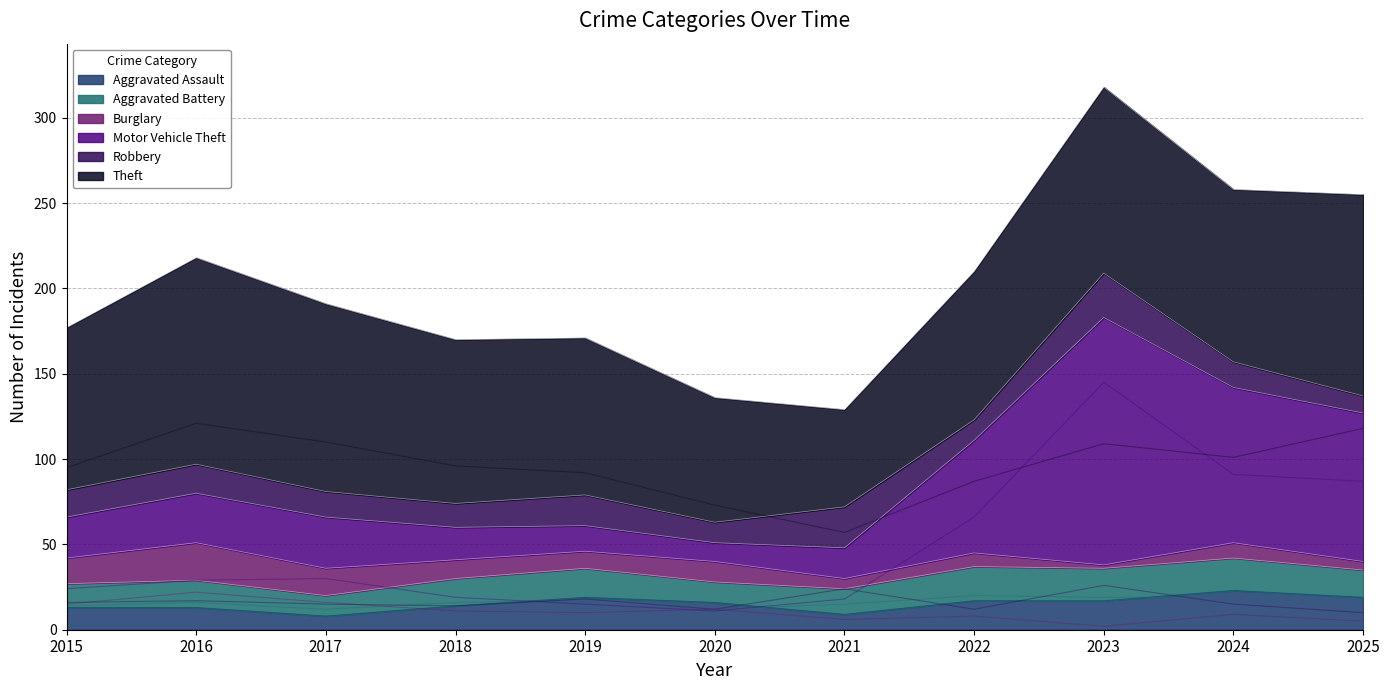

Does the chart have visible grid lines?

Yes